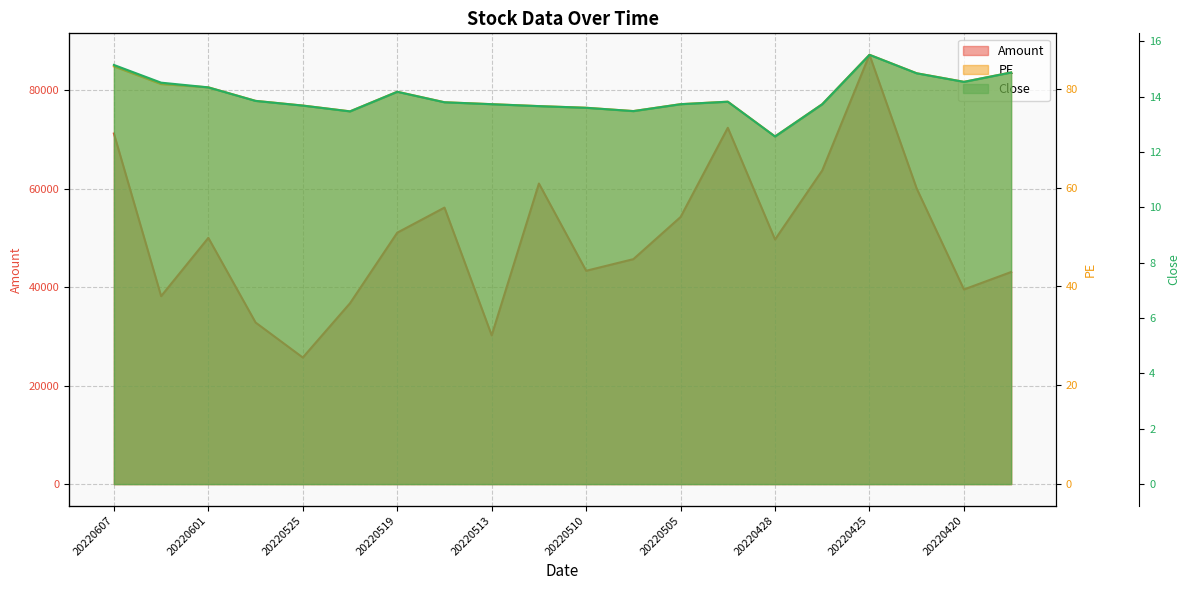

At how many categories does at least one series exceed 87063?

1